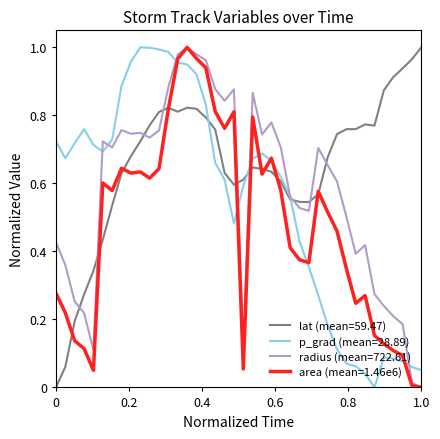

Which series has the largest total across all categories?

lat (mean=59.47)